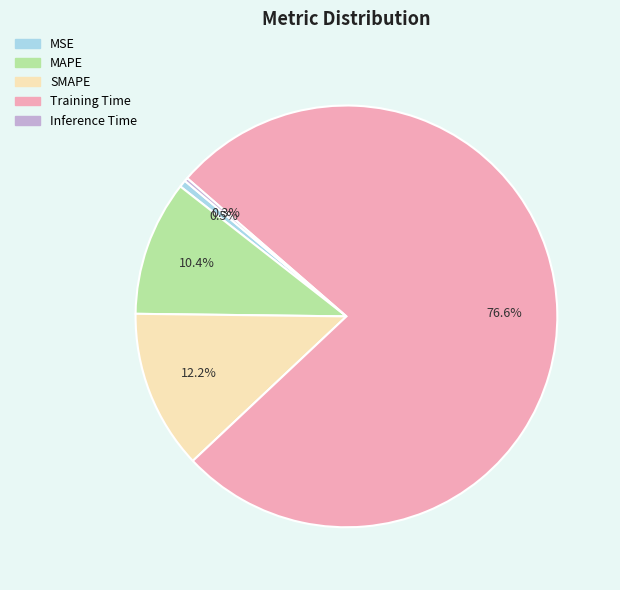

Which category has the biggest portion of the pie?

Training Time